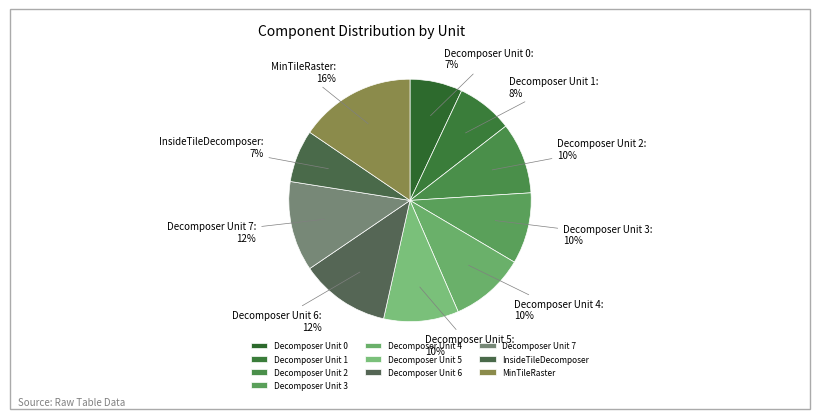

Do Decomposer Unit 0 and Decomposer Unit 2 together represent more than half of the pie?

No